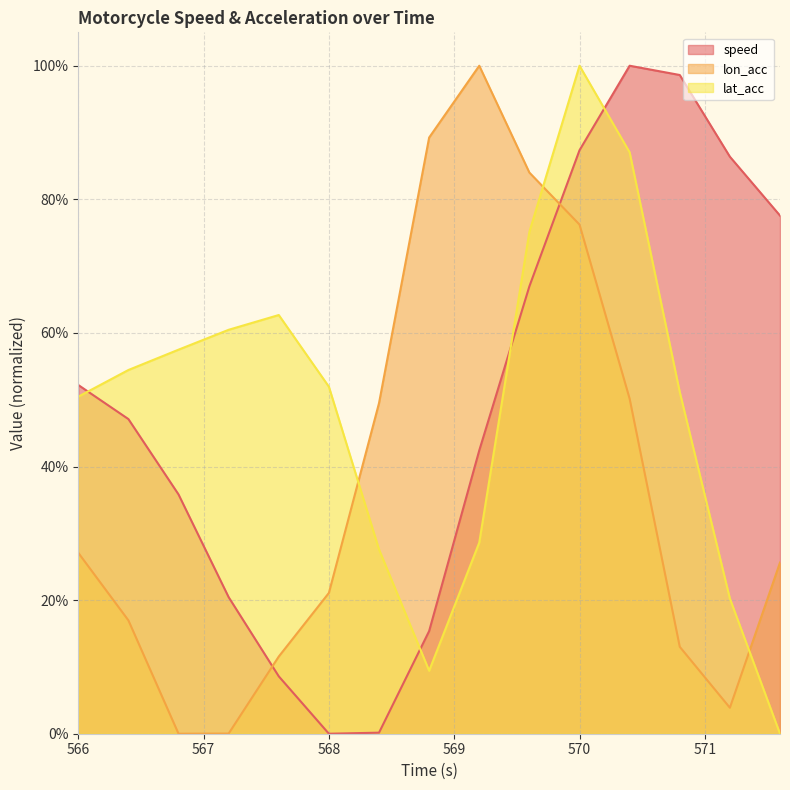

After their last crossing, which series has the higher values: lon_acc or speed?

speed